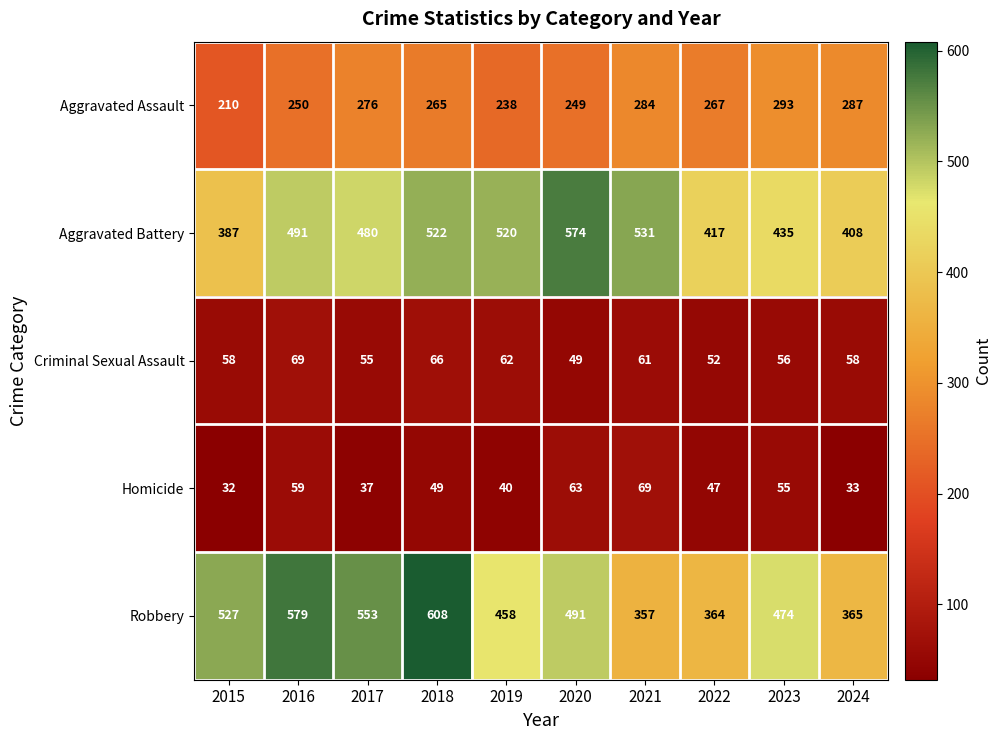

The Aggravated Assault series shows 293 at 2023. True or false?

True